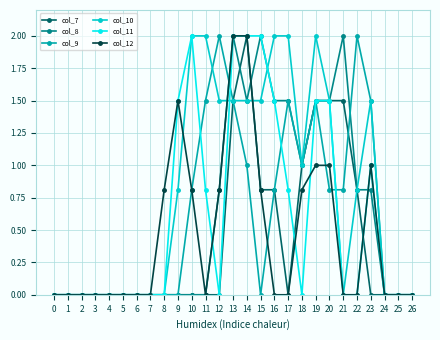

Reading left to right, extract all data points from this chart.

col_7: 0=0.0	1=0.0	2=0.0	3=0.0	4=0.0	5=0.0	6=0.0	7=0.0	8=0.0	9=0.0	10=0.0	11=0.0	12=0.0	13=1.5	14=2.0	15=0.8	16=0.8	17=0.0	18=1.0	19=1.5	20=1.5	21=1.5	22=0.8	23=0.0	24=0.0	25=0.0	26=0.0
col_8: 0=0.0	1=0.0	2=0.0	3=0.0	4=0.0	5=0.0	6=0.0	7=0.0	8=0.0	9=0.0	10=0.0	11=0.0	12=0.8	13=2.0	14=1.5	15=2.0	16=1.5	17=1.5	18=1.0	19=1.5	20=1.5	21=2.0	22=0.8	23=0.8	24=0.0	25=0.0	26=0.0
col_9: 0=0.0	1=0.0	2=0.0	3=0.0	4=0.0	5=0.0	6=0.0	7=0.0	8=0.0	9=0.0	10=0.8	11=1.5	12=2.0	13=1.5	14=1.0	15=0.0	16=0.8	17=1.5	18=1.0	19=1.5	20=0.8	21=0.8	22=2.0	23=1.5	24=0.0	25=0.0	26=0.0
col_10: 0=0.0	1=0.0	2=0.0	3=0.0	4=0.0	5=0.0	6=0.0	7=0.0	8=0.0	9=0.8	10=2.0	11=2.0	12=1.5	13=1.5	14=1.5	15=1.5	16=2.0	17=2.0	18=1.0	19=2.0	20=1.5	21=0.0	22=0.8	23=1.5	24=0.0	25=0.0	26=0.0
col_11: 0=0.0	1=0.0	2=0.0	3=0.0	4=0.0	5=0.0	6=0.0	7=0.0	8=0.0	9=1.5	10=2.0	11=0.8	12=0.0	13=2.0	14=2.0	15=2.0	16=1.5	17=0.8	18=0.0	19=1.5	20=1.5	21=0.0	22=0.0	23=1.0	24=0.0	25=0.0	26=0.0
col_12: 0=0.0	1=0.0	2=0.0	3=0.0	4=0.0	5=0.0	6=0.0	7=0.0	8=0.8	9=1.5	10=0.8	11=0.0	12=0.8	13=2.0	14=2.0	15=0.8	16=0.0	17=0.0	18=0.8	19=1.0	20=1.0	21=0.0	22=0.0	23=1.0	24=0.0	25=0.0	26=0.0